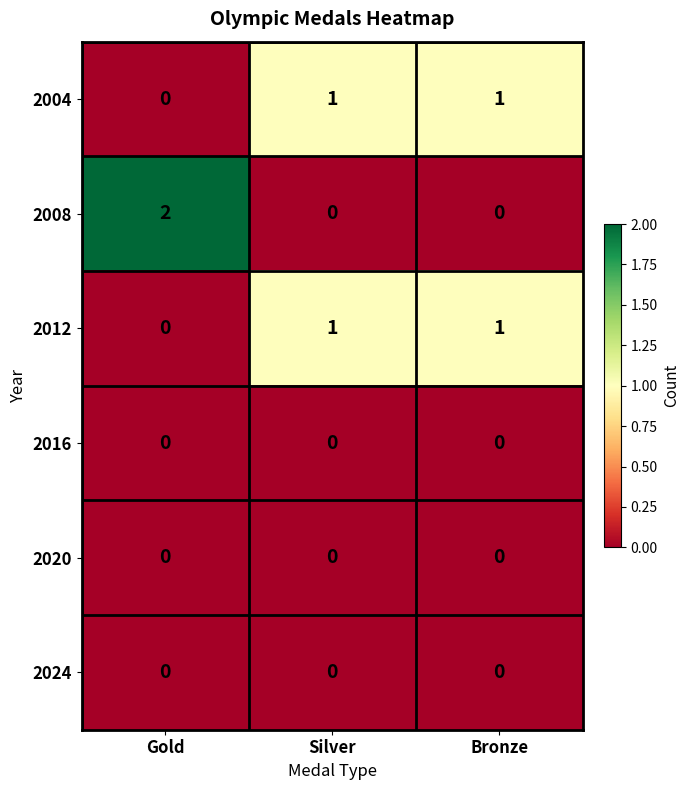

Between Gold and Silver, which series saw the biggest shift?

2008